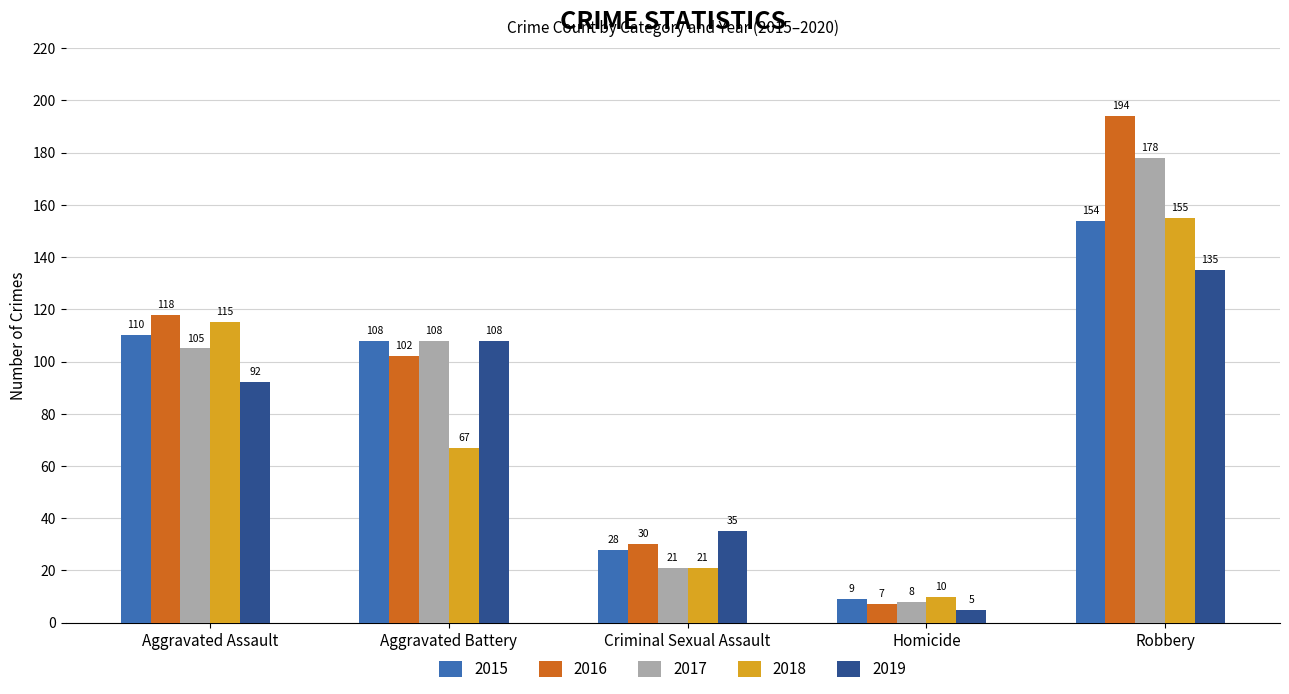

Rank the categories by 2017 value from highest to lowest.

Robbery, Aggravated Battery, Aggravated Assault, Criminal Sexual Assault, Homicide